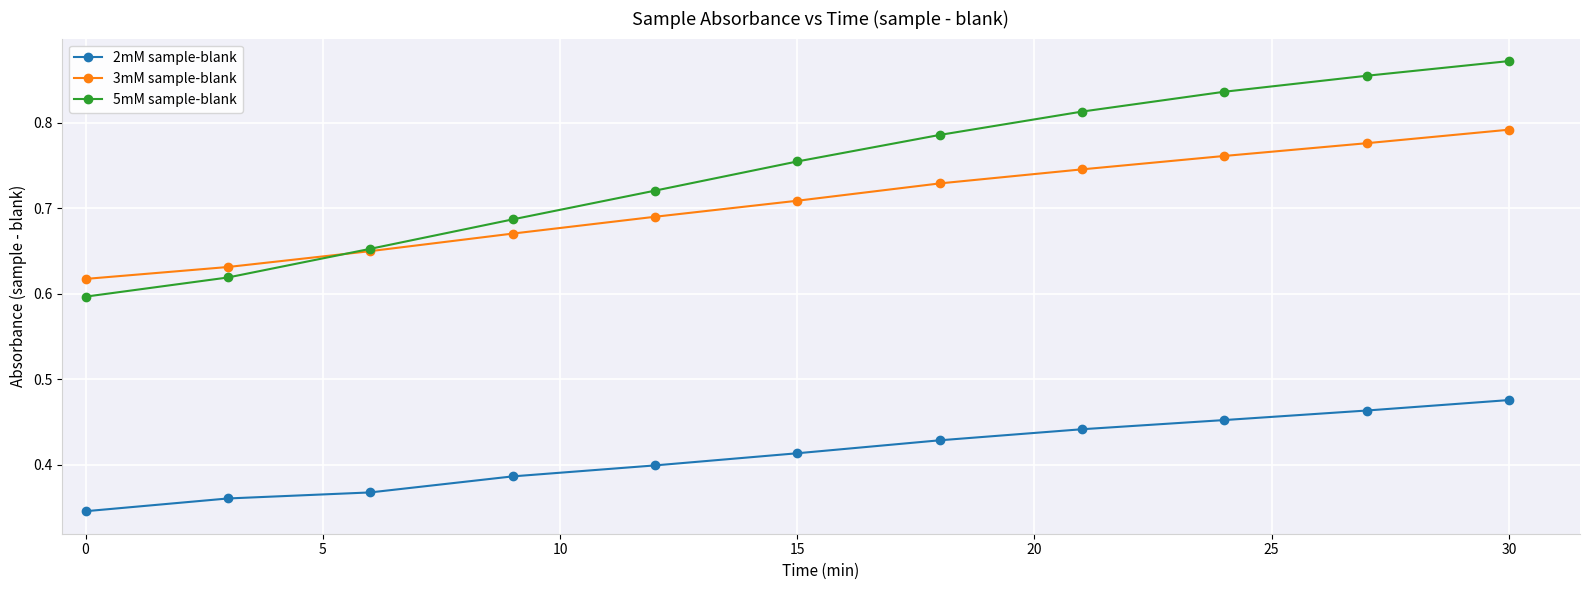

At how many categories does at least one series exceed 0?

11